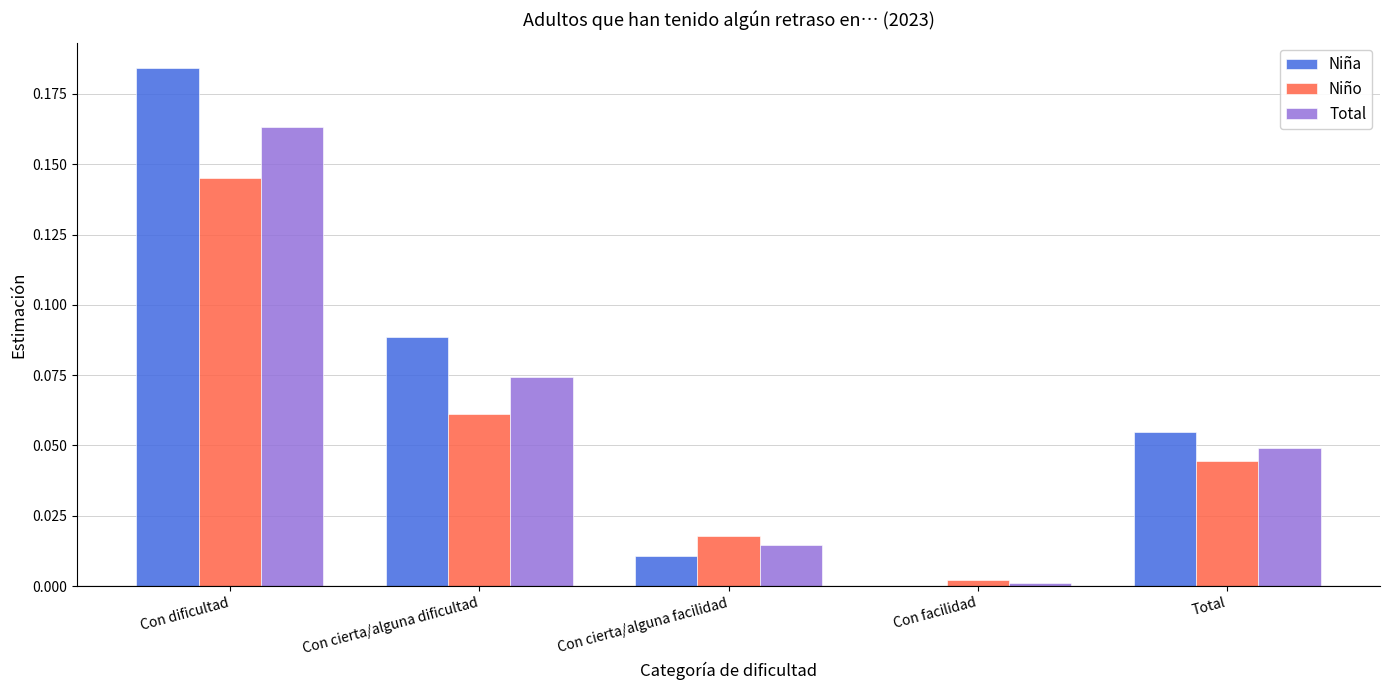

The Niño series shows 0.0 at Con cierta/alguna dificultad. True or false?

False